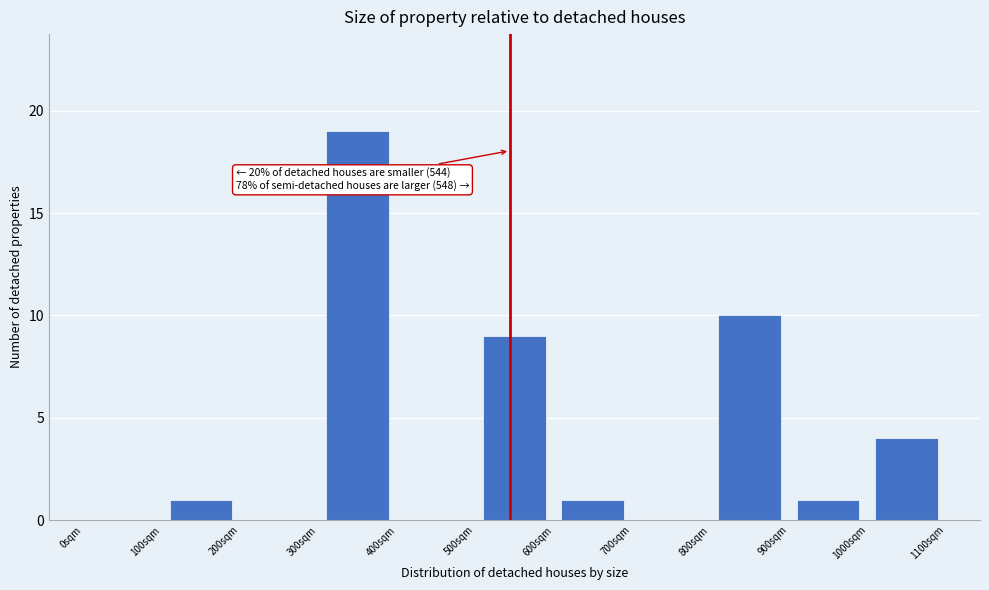

Over which range of the x-axis is the bar tallest?

300 to 400